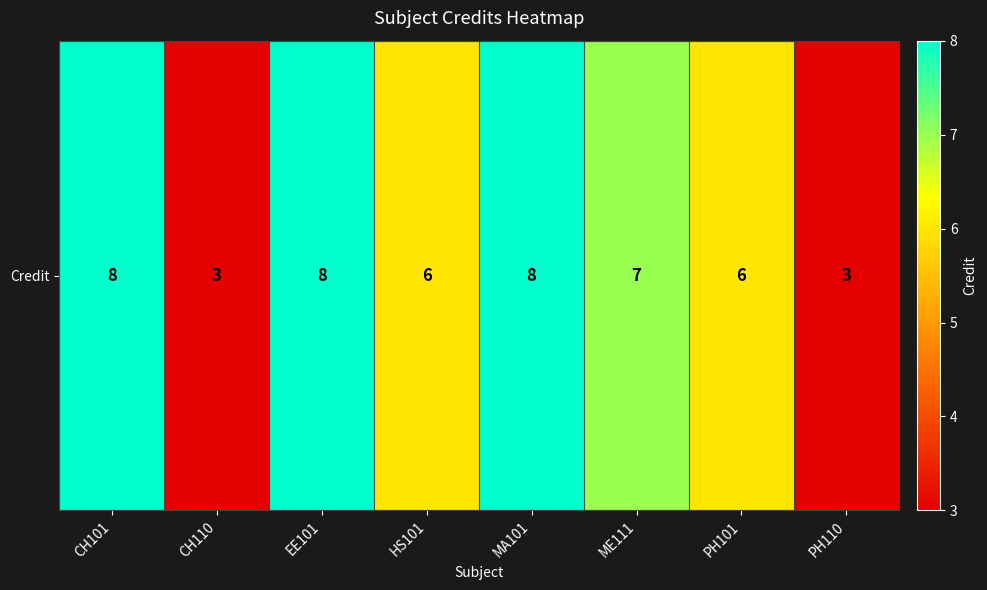

Which has a higher value, HS101 or PH110?

HS101